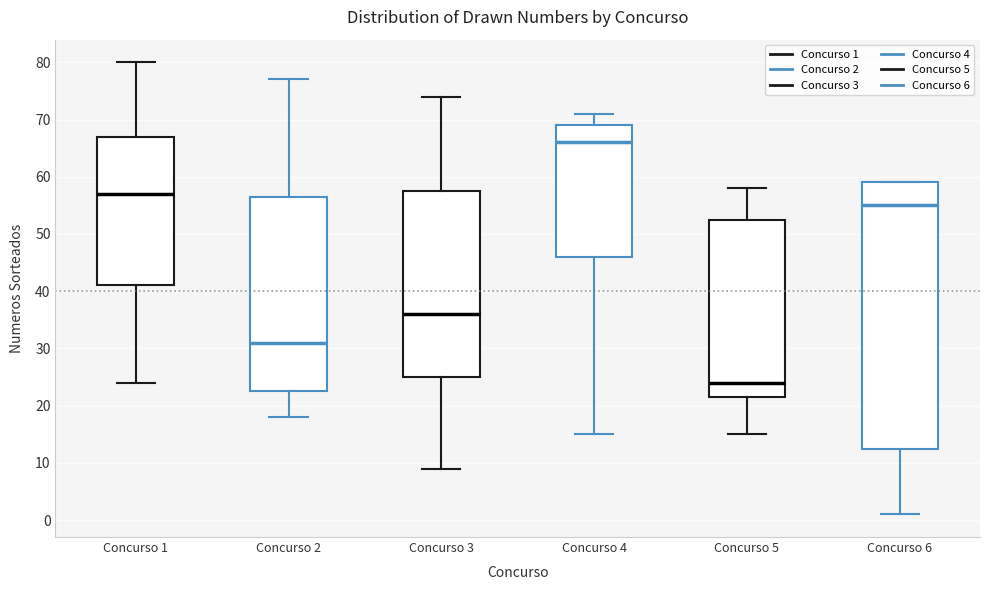

Reading left to right, read every box against the y-axis: the position of its median line, the range the box covers, and the ends of its whiskers. The values are not printed on the chart, so give them approximately, as read against the axis.

Concurso 1: median 57, box 41 to 67, whiskers 24 to 80
Concurso 2: median 31, box 23 to 57, whiskers 18 to 77
Concurso 3: median 36, box 25 to 58, whiskers 9 to 74
Concurso 4: median 66, box 46 to 69, whiskers 15 to 71
Concurso 5: median 24, box 22 to 53, whiskers 15 to 58
Concurso 6: median 55, box 13 to 59, whiskers 1 to 59